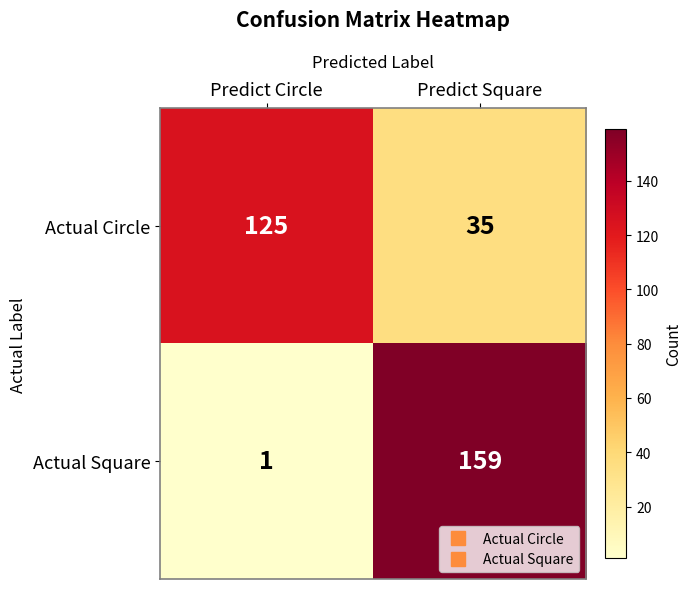

Which series changed the most between Predict Circle and Predict Square?

Actual Square